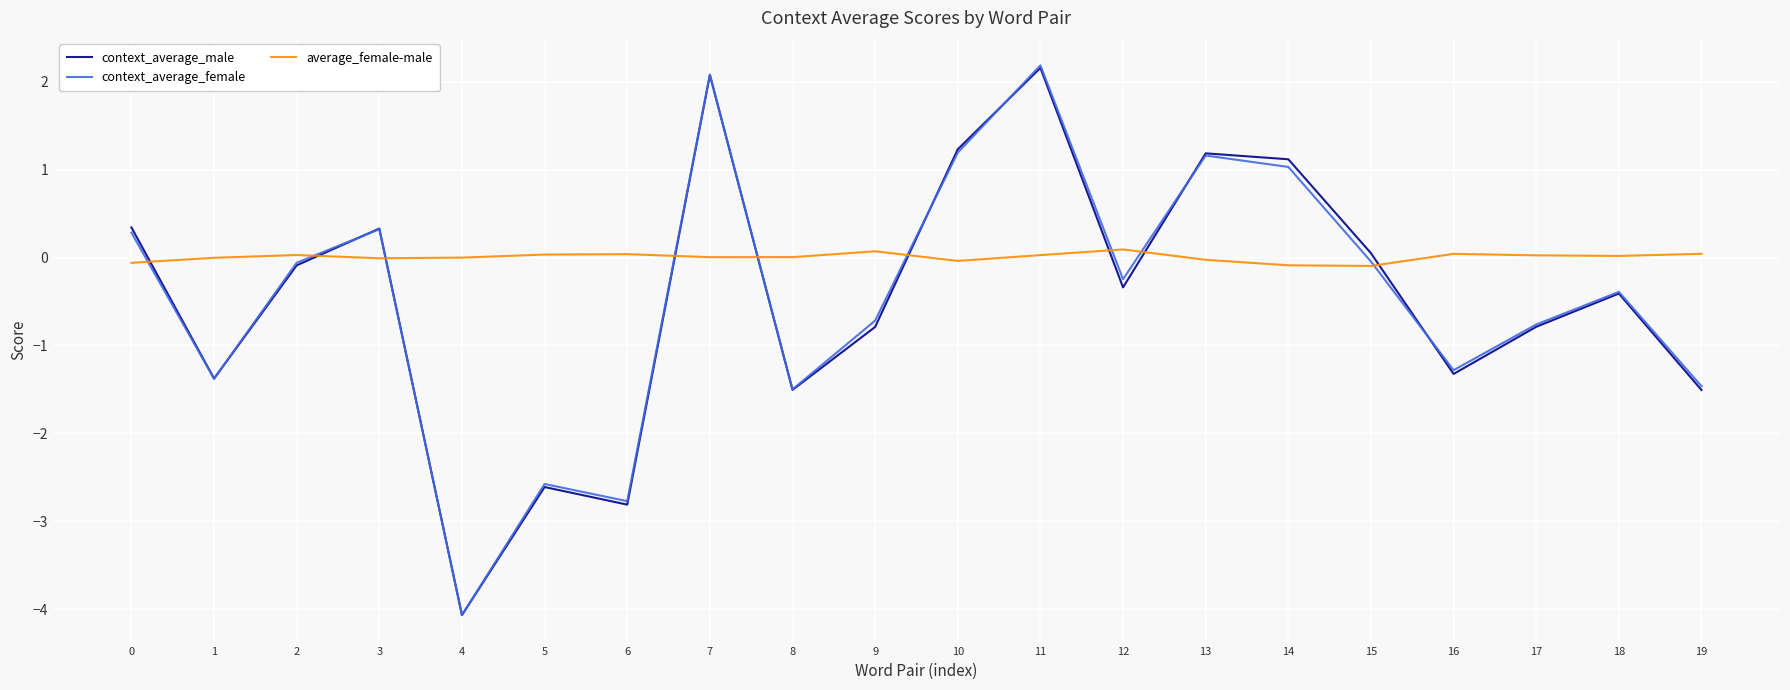

What is the difference between the second highest and second lowest values in the average_female-male series?

0.2